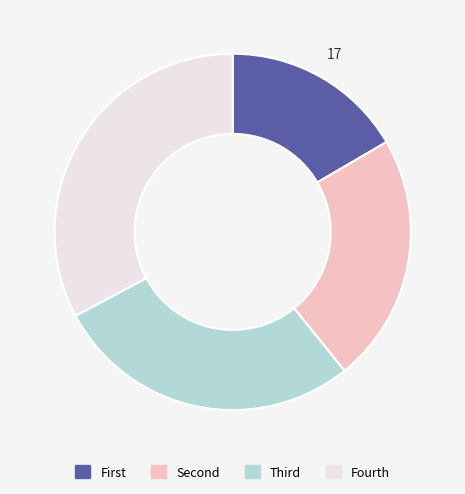

Is there a majority slice in this chart?

No